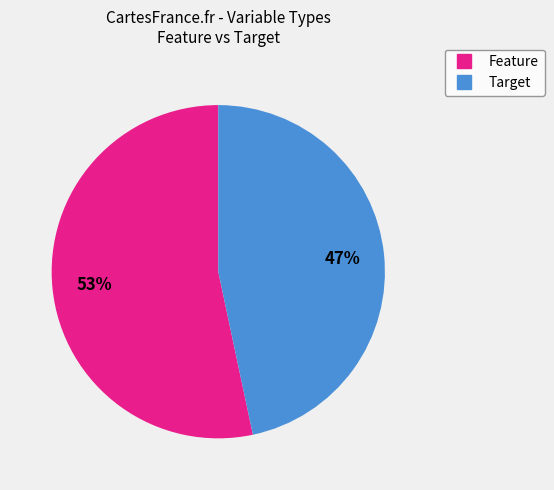

Which slice represents more than half of the pie?

Feature